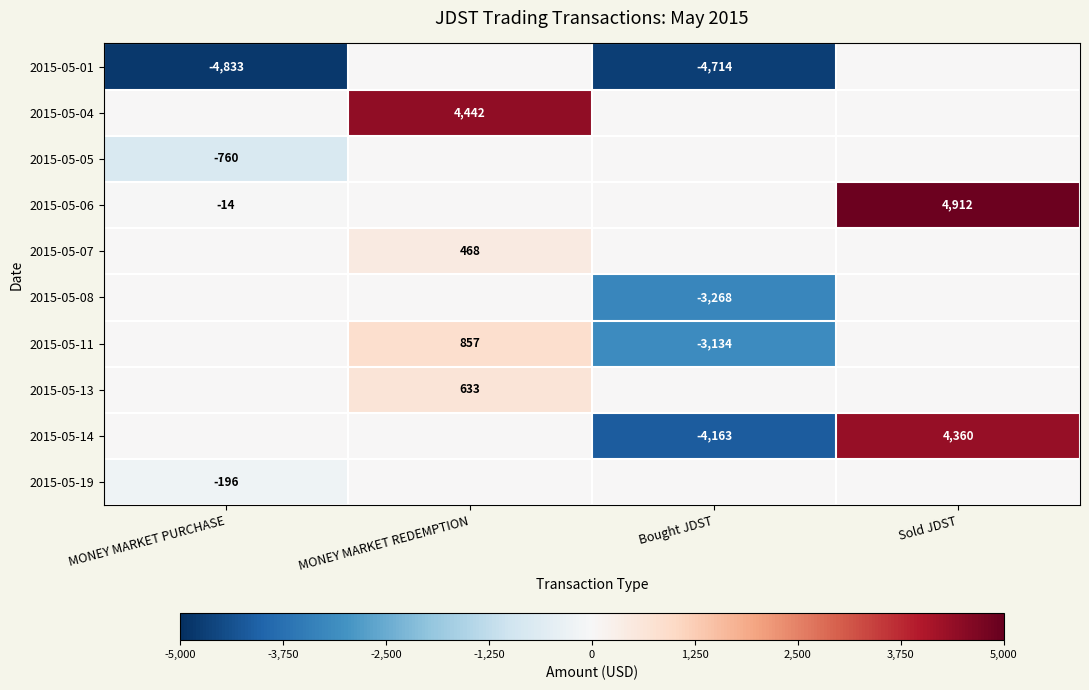

At which category is the sum across all series the highest?

Sold JDST